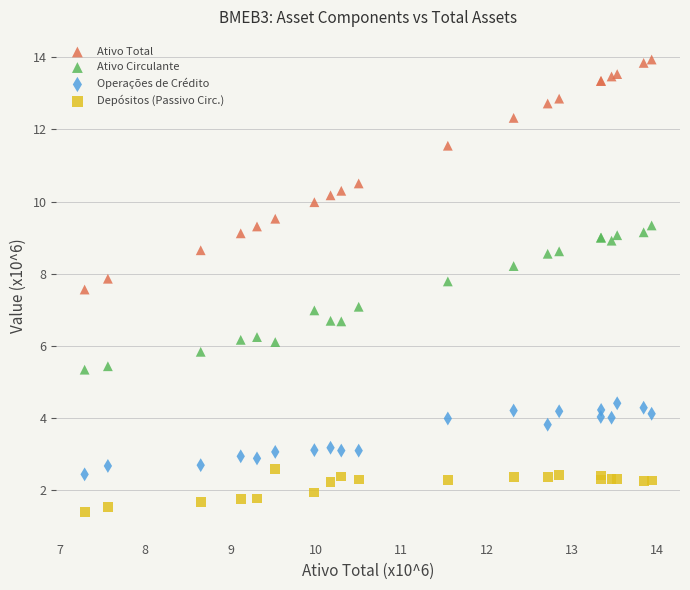

Which series reaches the maximum Y coordinate?

Ativo Total